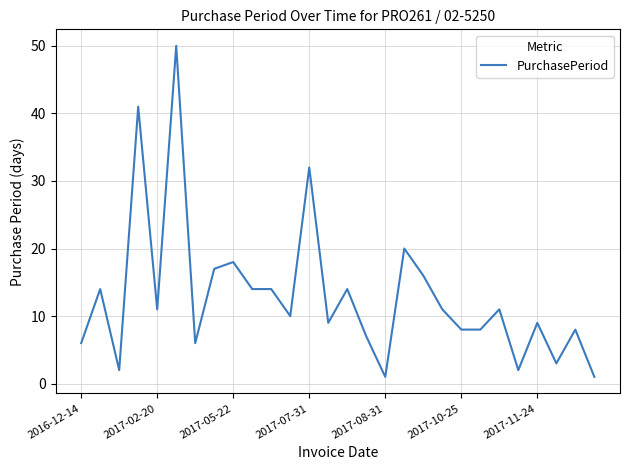

What is the greatest value displayed?

50